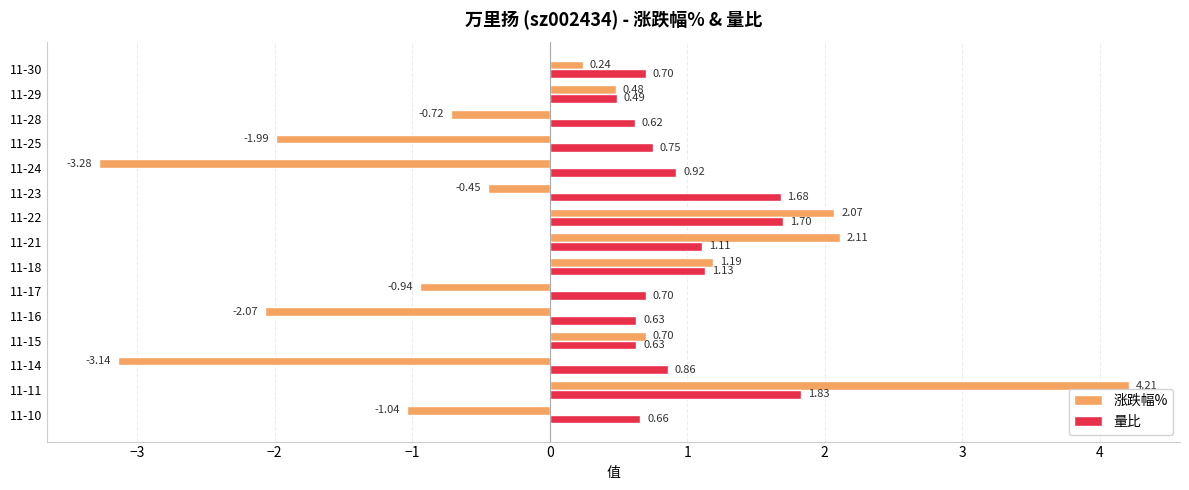

Which series has the largest total across all categories?

量比